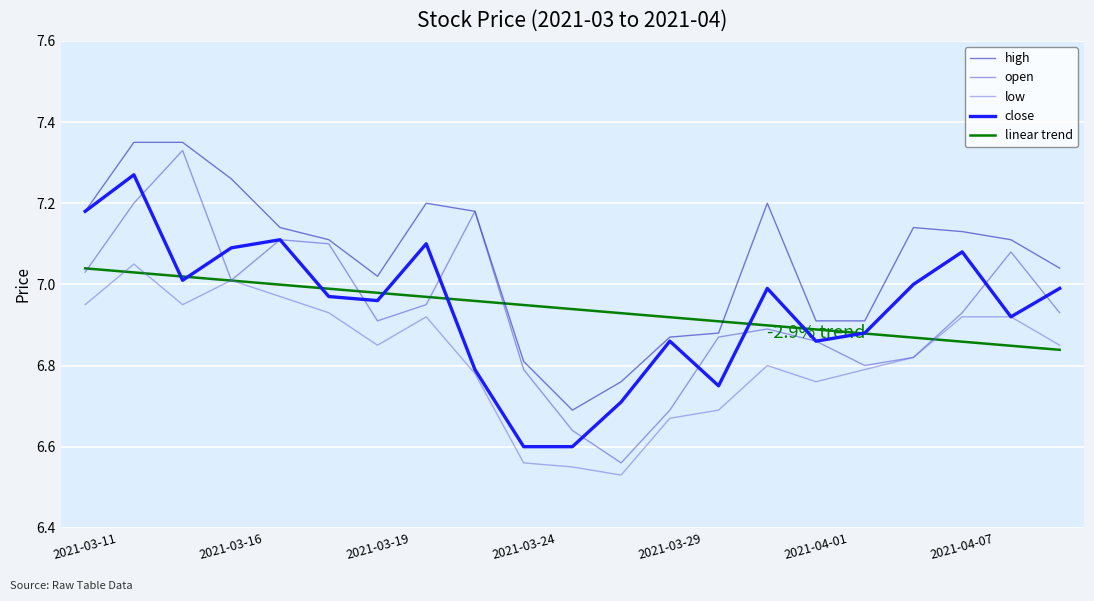

Which series has the largest total across all categories?

high